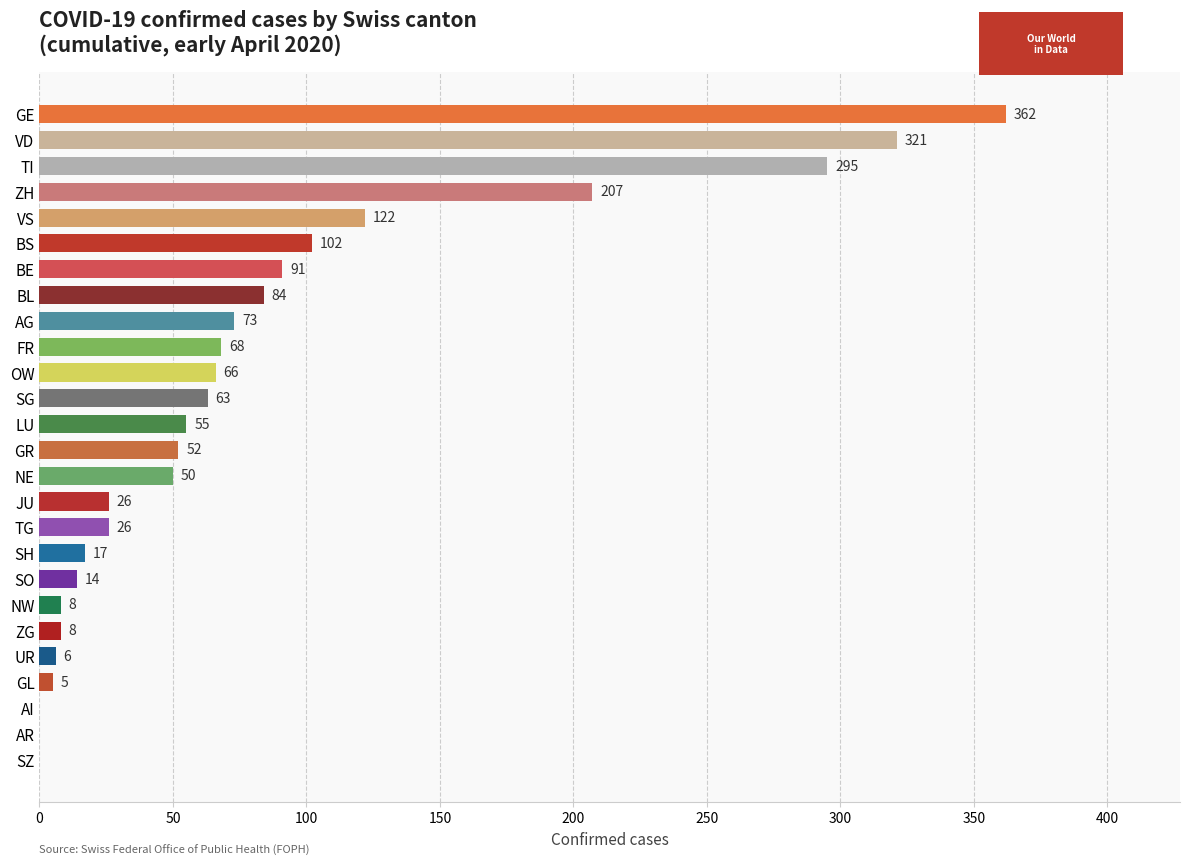

What is the maximum value shown in the chart?

362